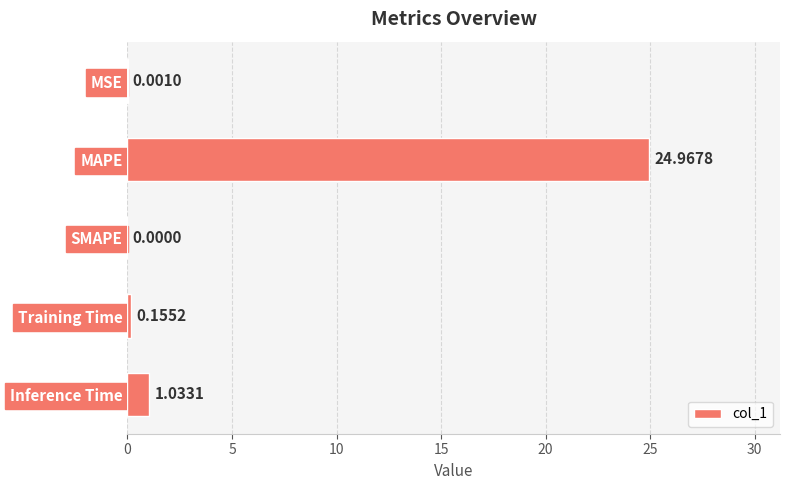

What is the greatest value displayed?

25.0